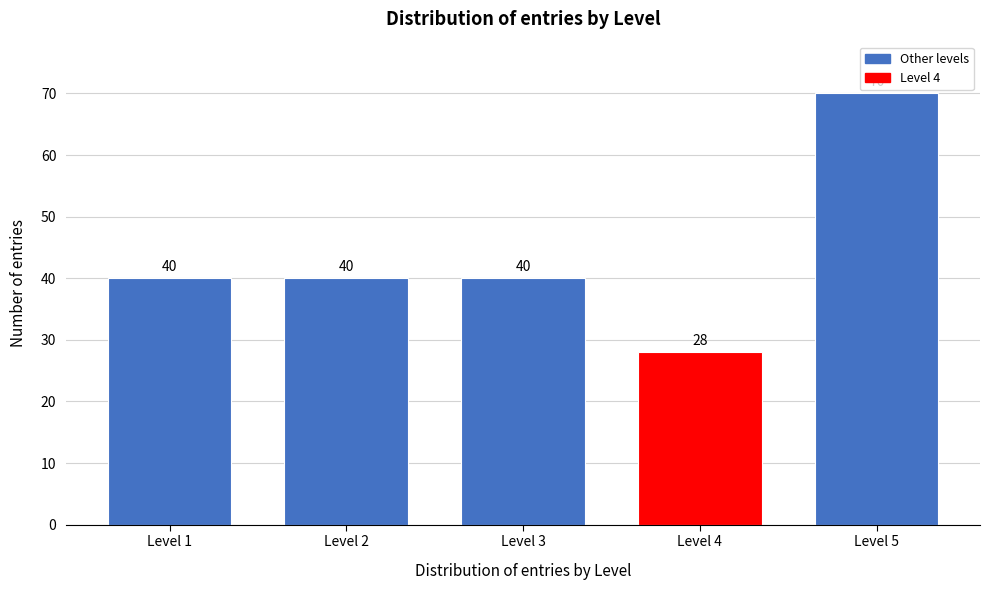

Reading left to right, list all the values displayed in this chart.

Level 1=40	Level 2=40	Level 3=40	Level 4=28	Level 5=70